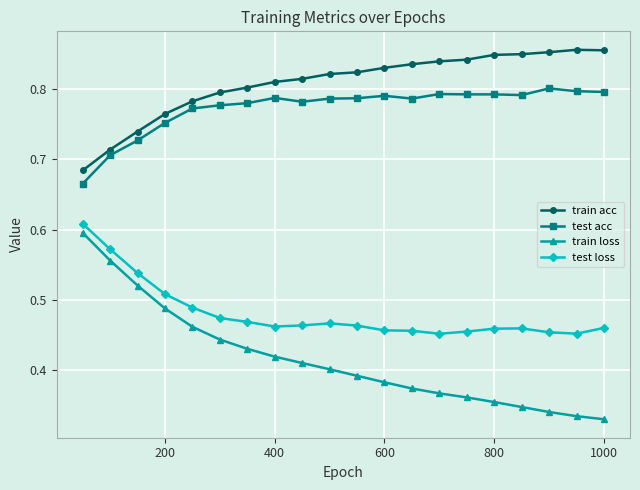

True or false: test acc and train loss cross at least once.

False